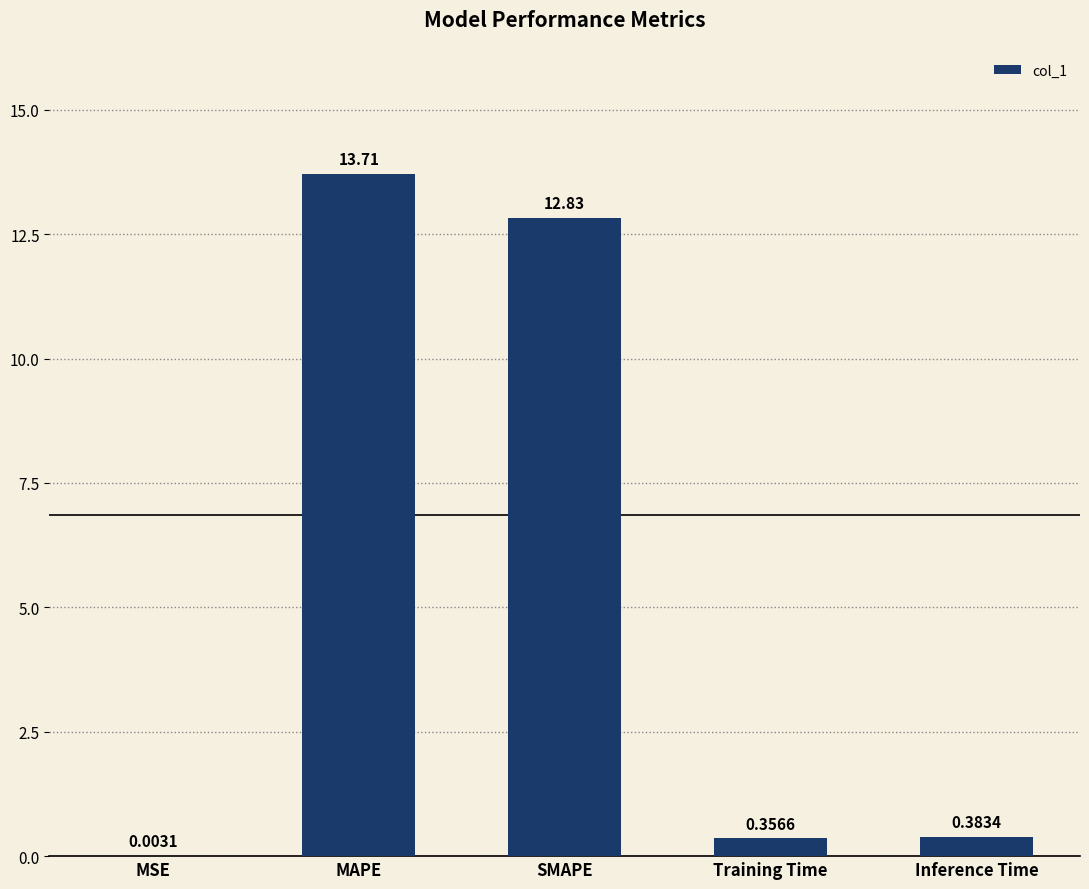

Which category has the highest value across all series?

MAPE